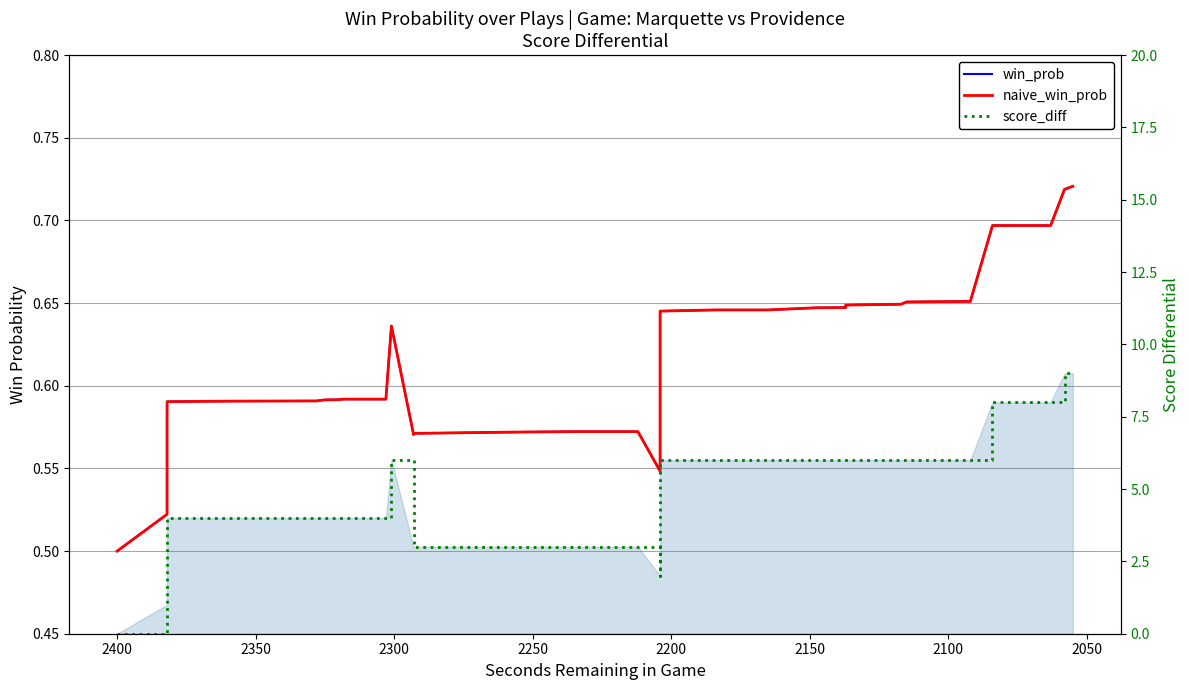

What is the approximate value of win_prob at 2100?

0.5